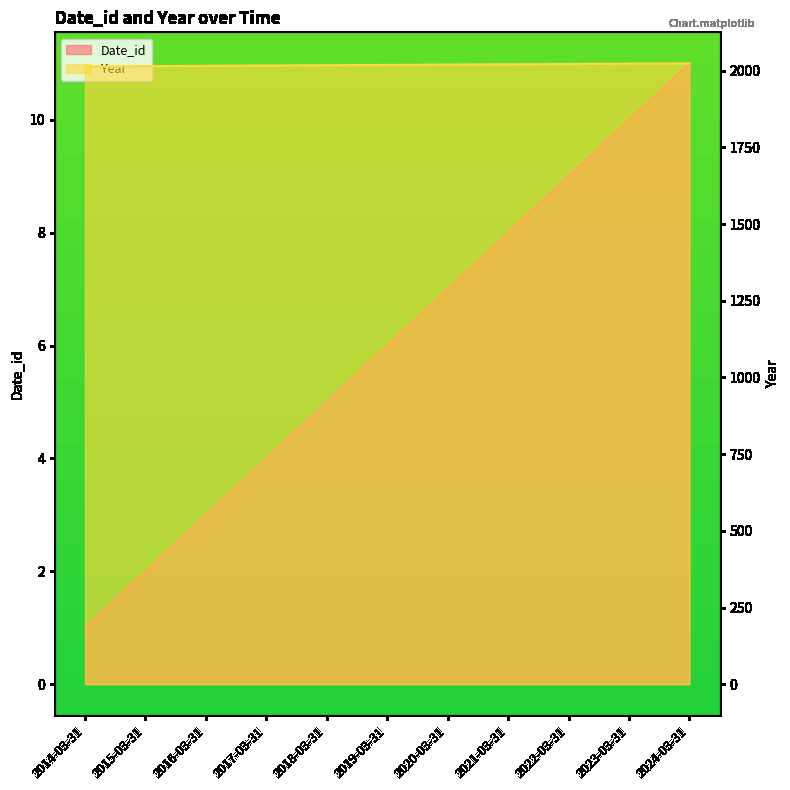

True or false: Year has more than 0 points higher than both neighbors.

False